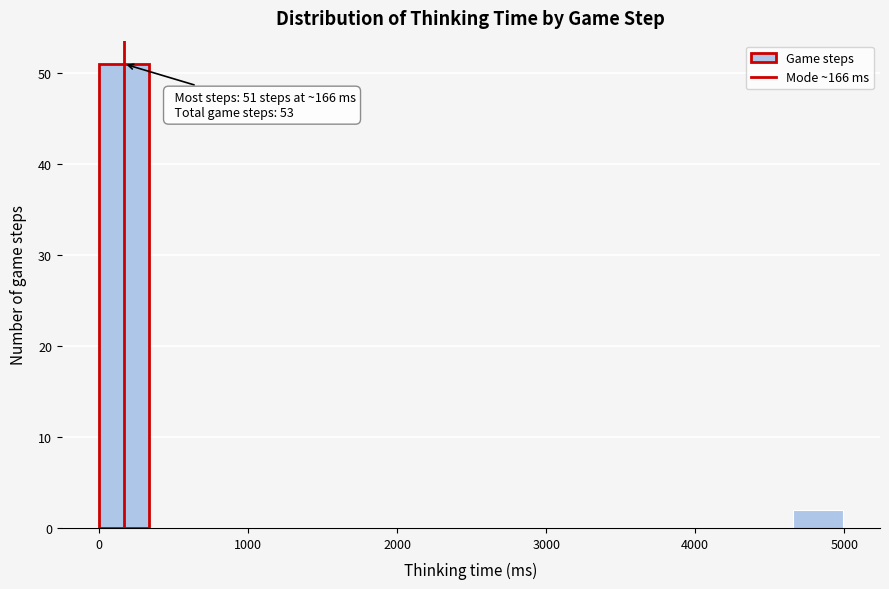

Read against the x-axis, roughly where is the centre of the tallest bar?

200